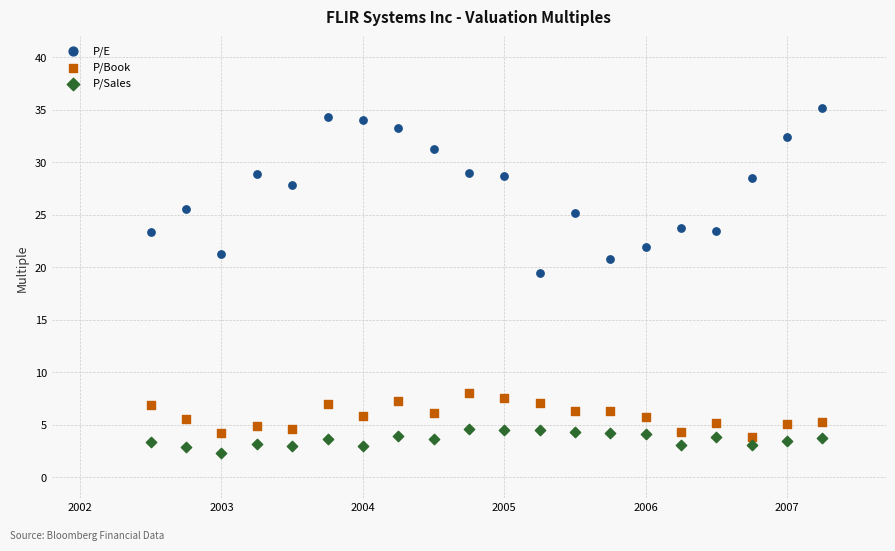

What is the X range (max minus min) for the scatter plot?

4.8